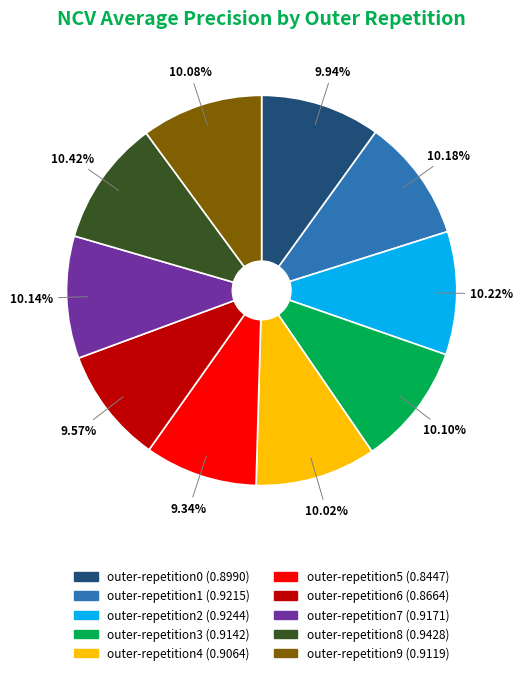

Which has a higher value, outer-repetition6 or outer-repetition7?

outer-repetition7